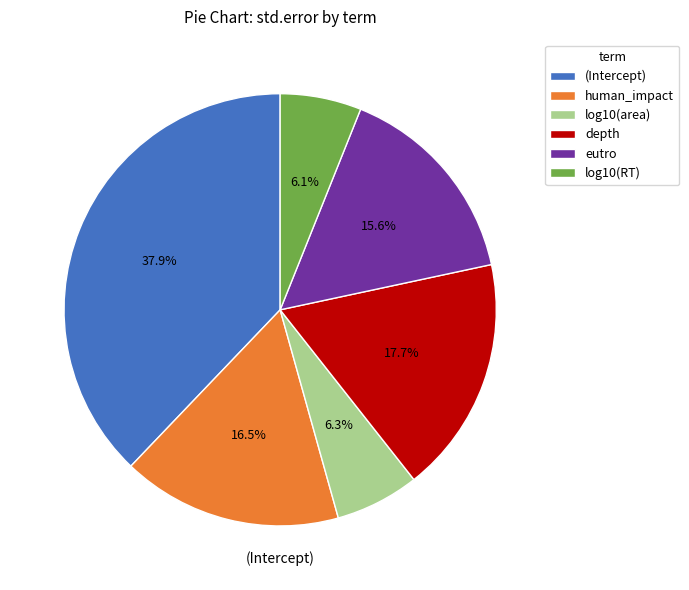

To the nearest percent, what is the difference between the log10(RT) and human_impact slice percentages?

10%